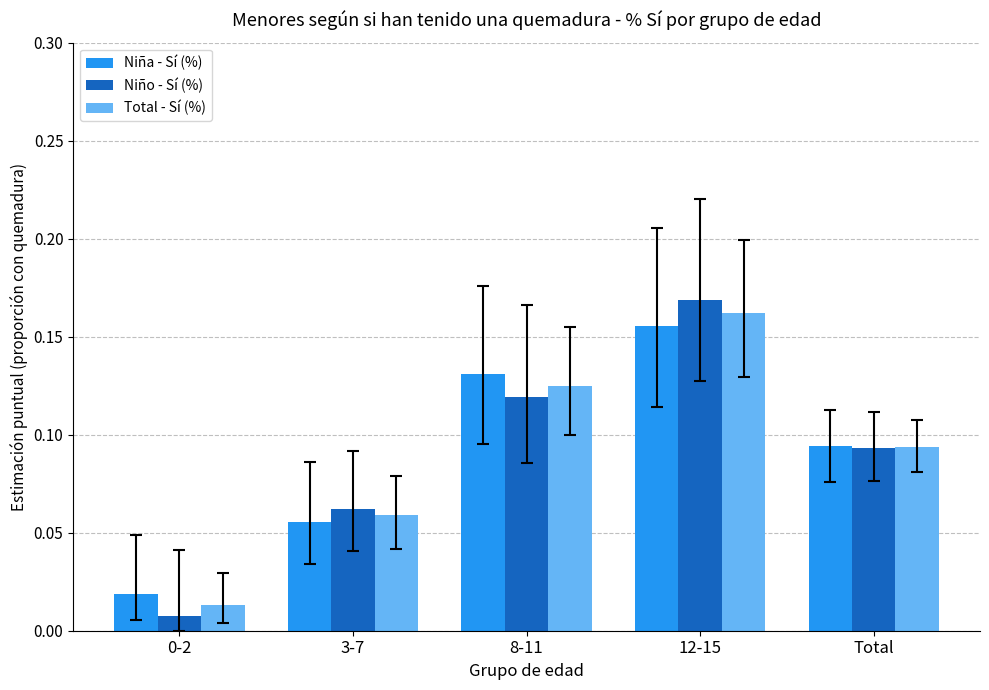

What position from the left is 12-15?

4